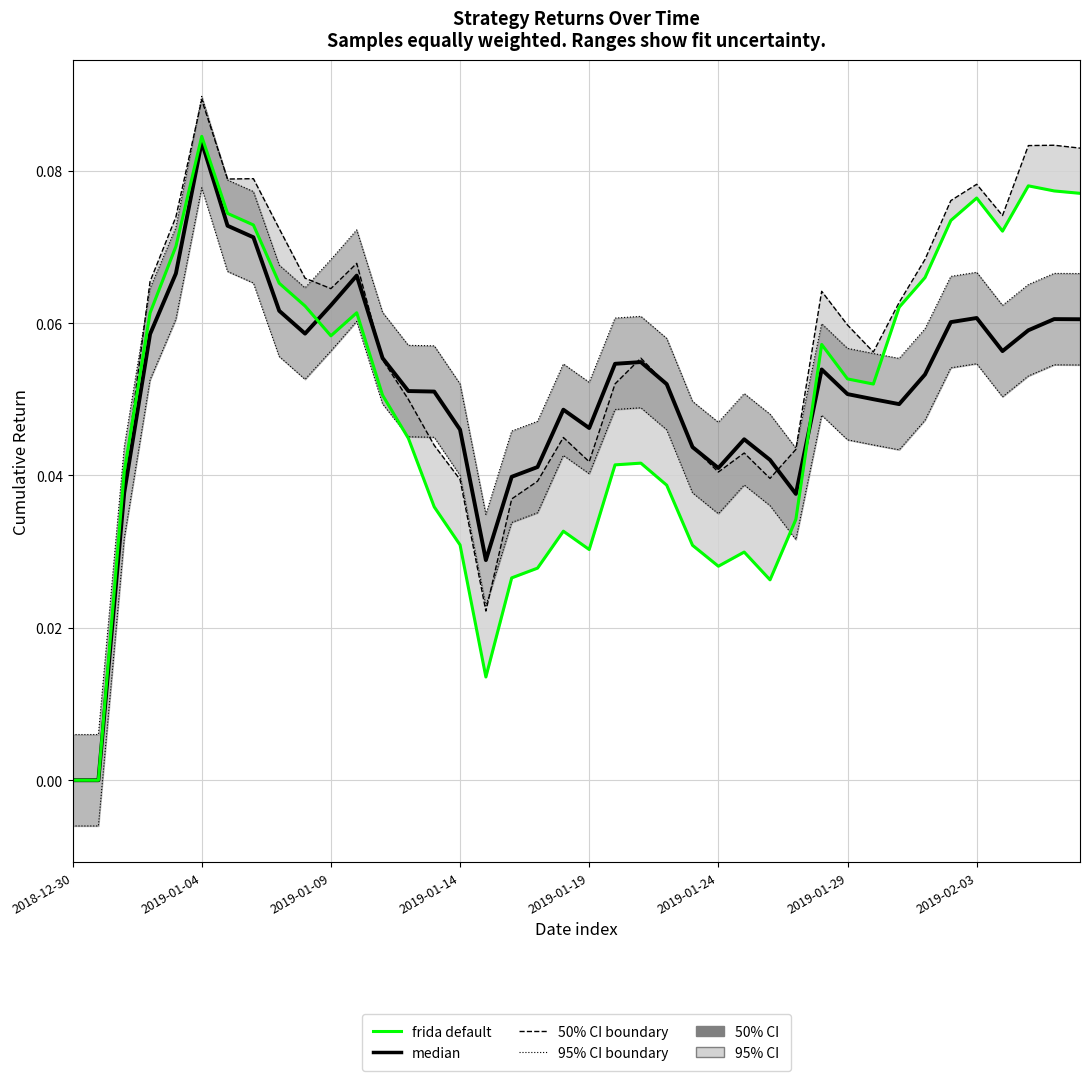

At which category does frida default reach its first local valley?

2019-01-09